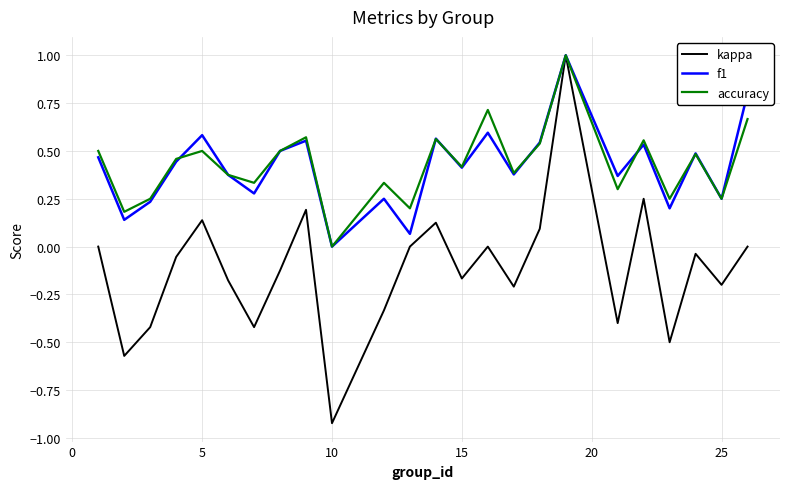

Does the chart display data point markers on the line(s)?

No